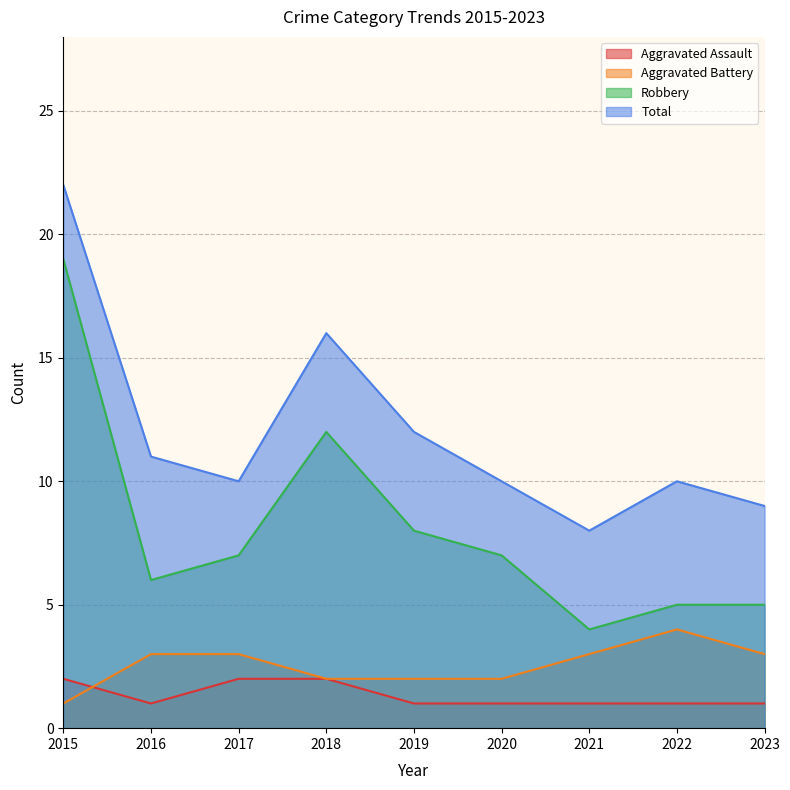

How many categories are shown in the chart?

9